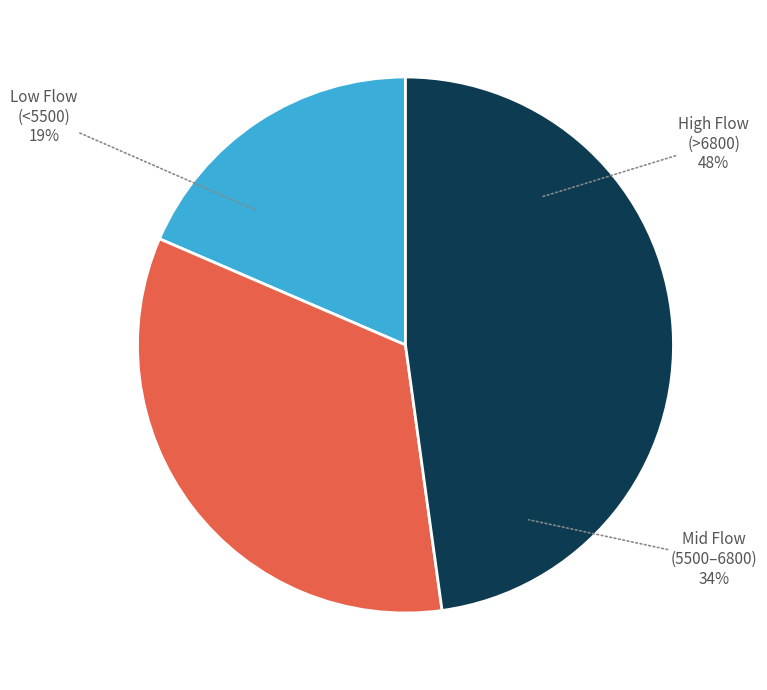

Does 1371351600000 represent more than half of the total?

No